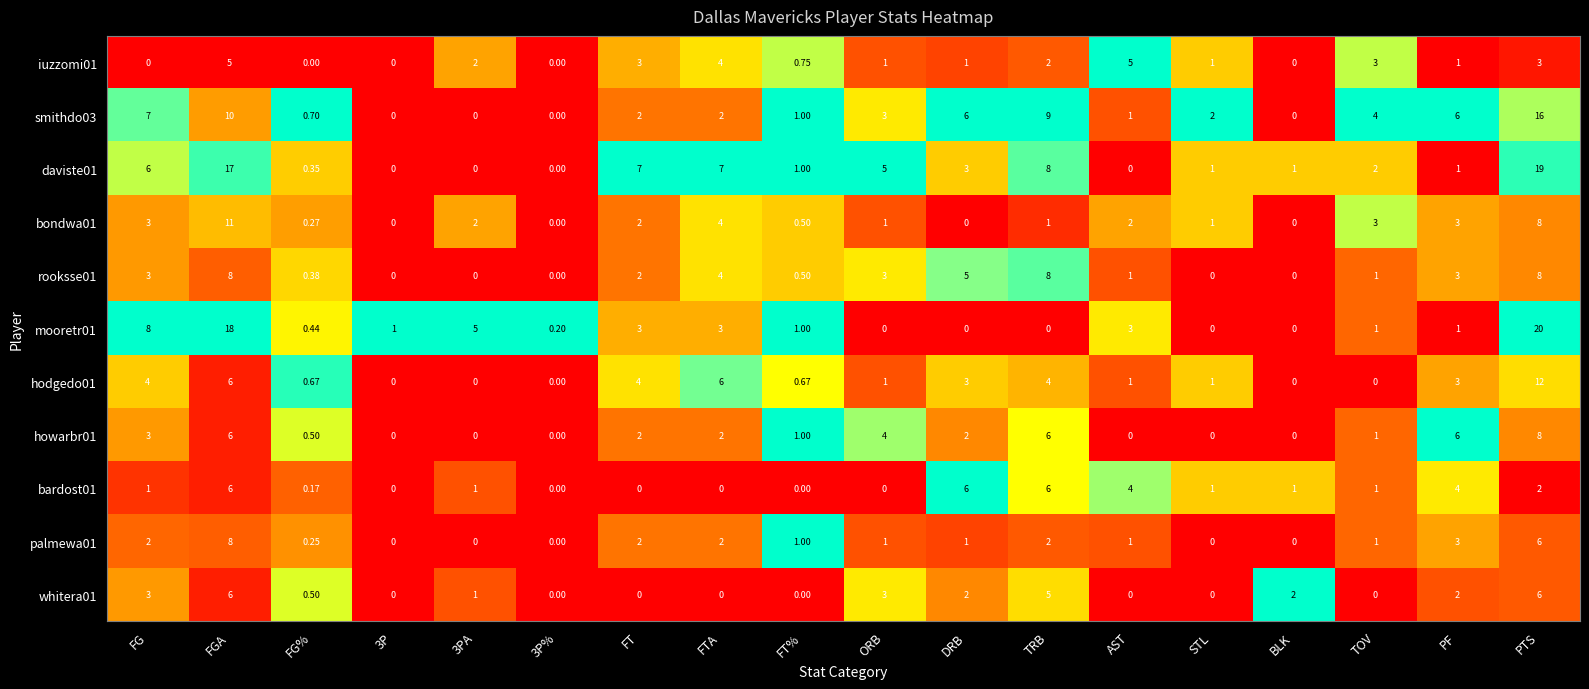

Which label corresponds to the largest value in the chart?

PTS